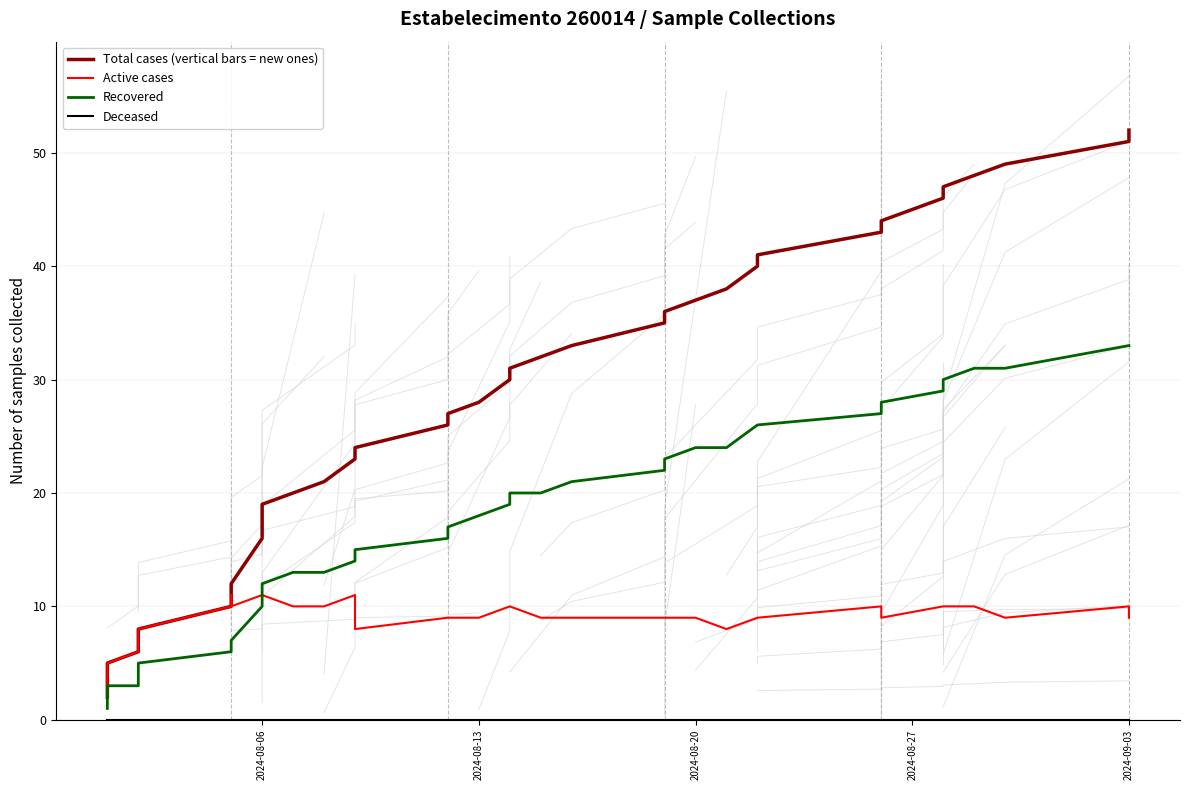

What is the greatest value displayed?

52